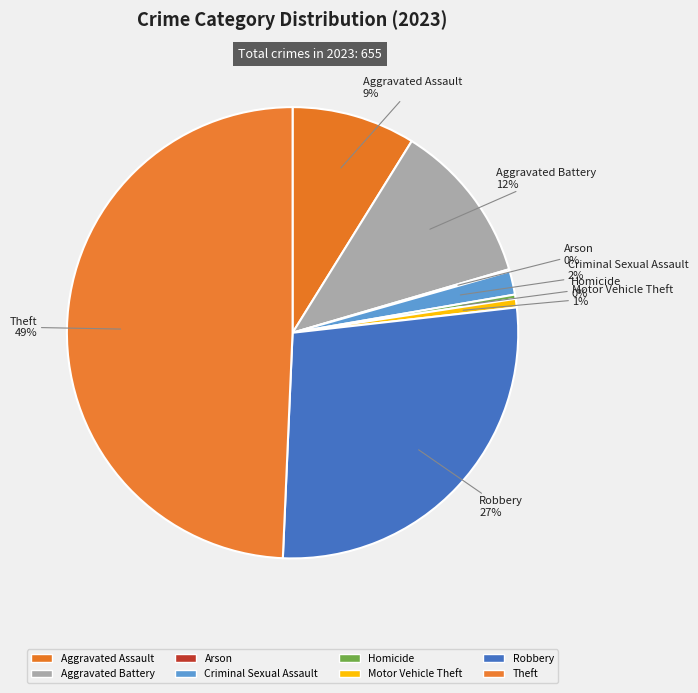

How much of the chart is everything except Aggravated Battery?

88.4%